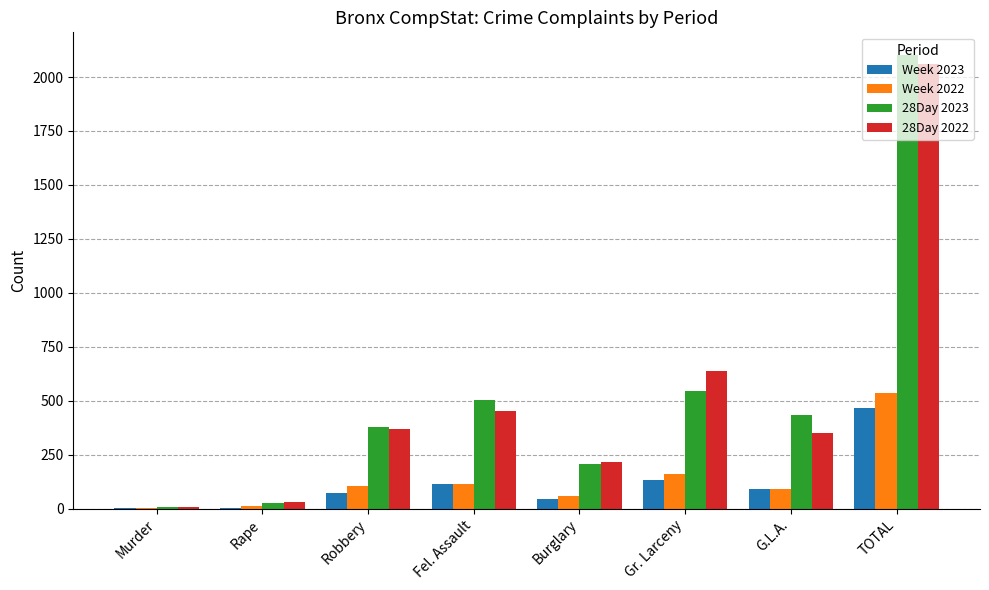

At which category does the chart reach its peak across all series?

TOTAL